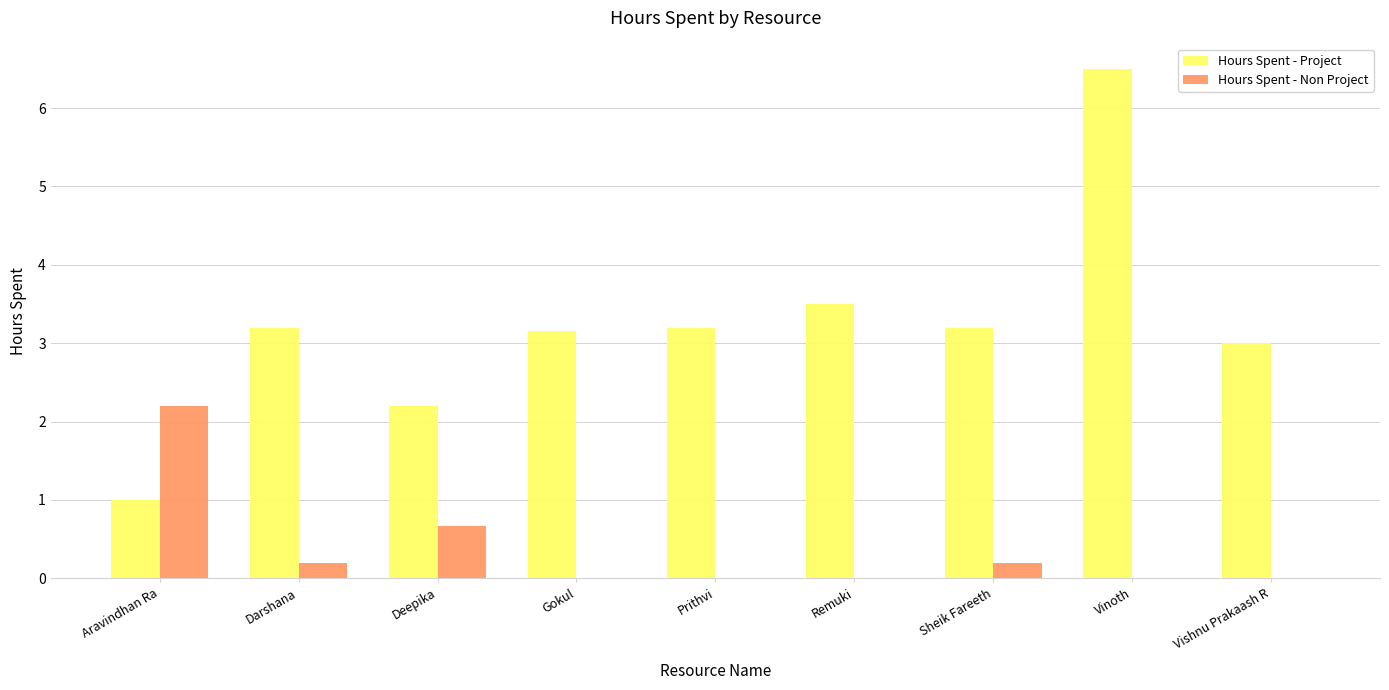

How many data points does each series have?

9